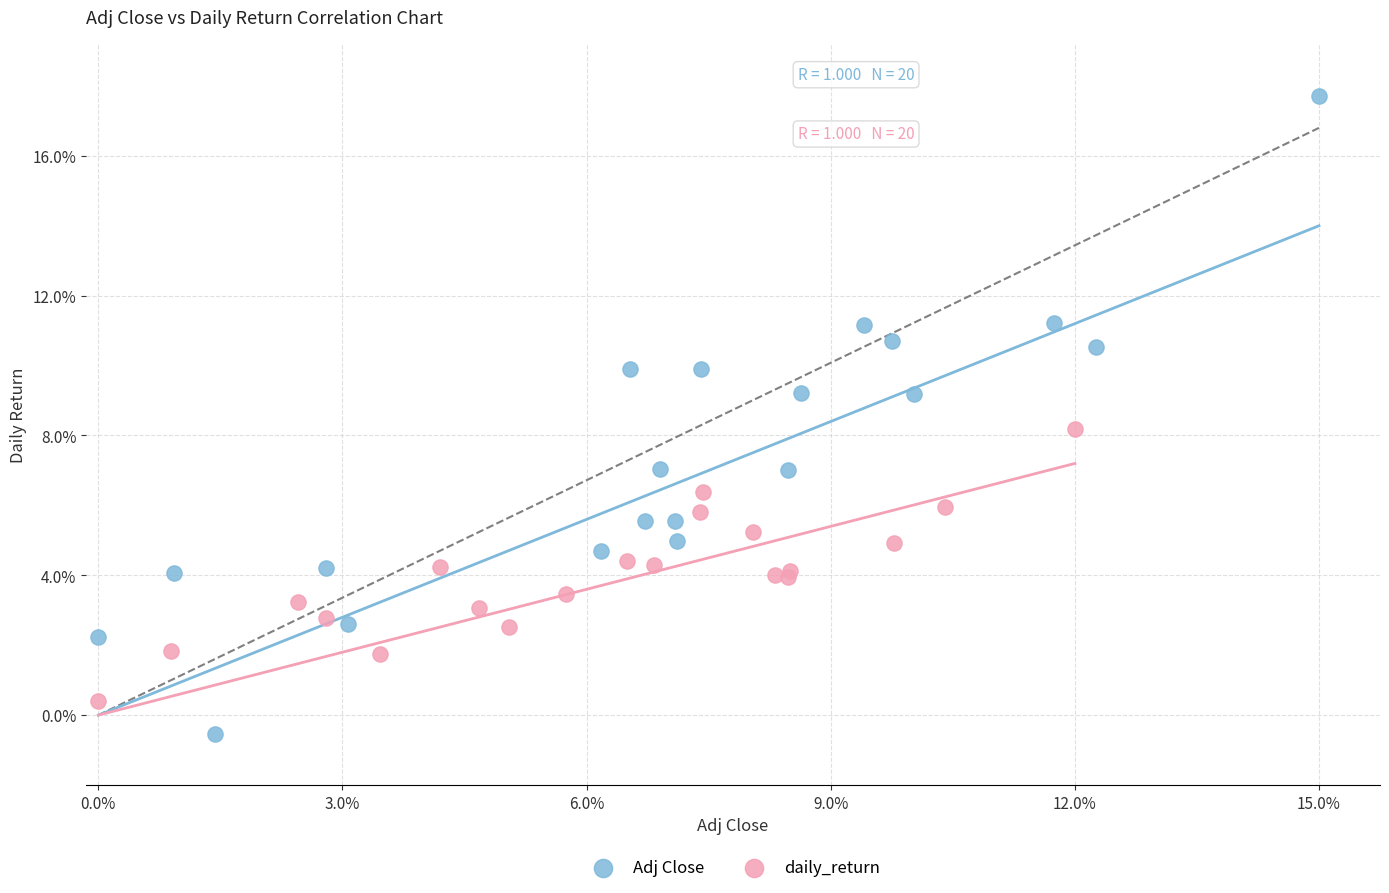

What are all the series names shown in the legend?

Adj Close, daily_return